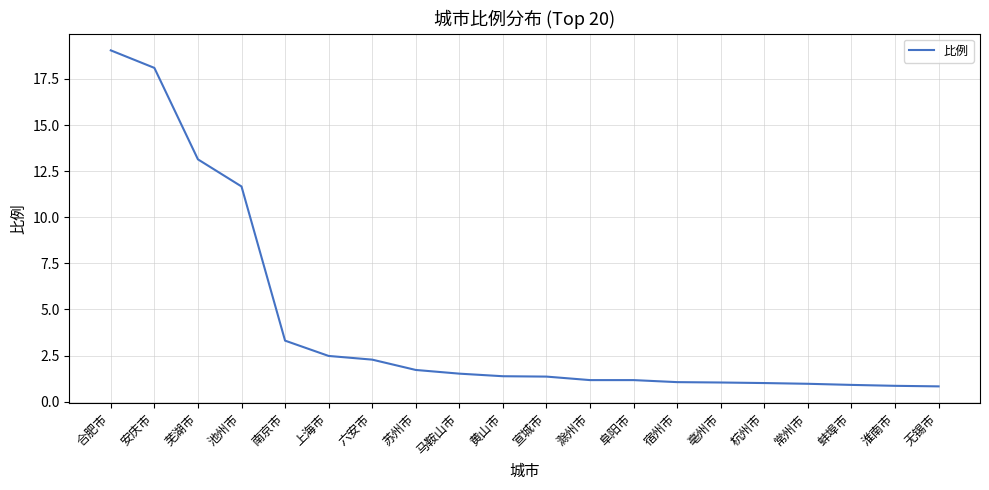

Is it true that the value at 杭州市 is 1.0?

True